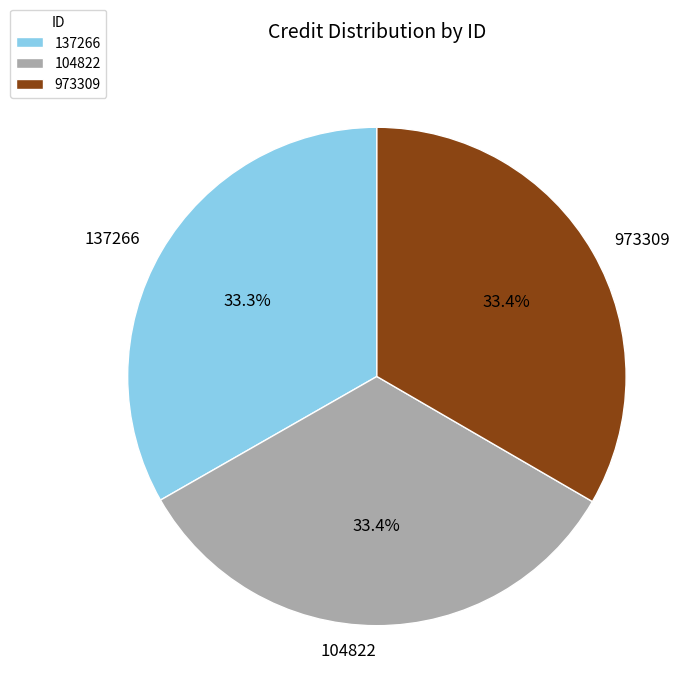

Is the sum of 973309 and 137266 greater than half?

Yes